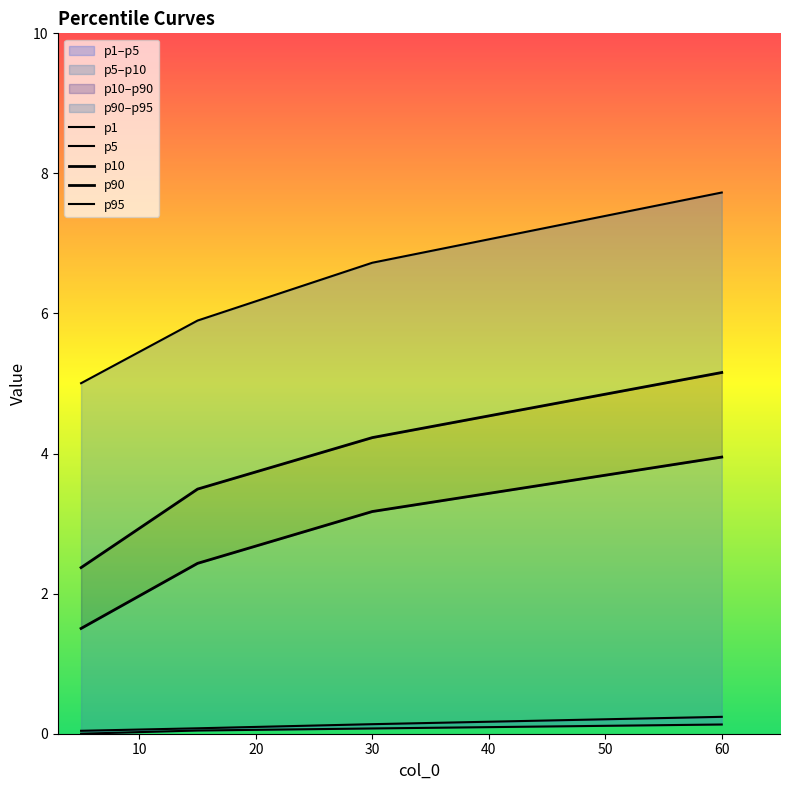

Which series changed the most between 10 and 30?

p95